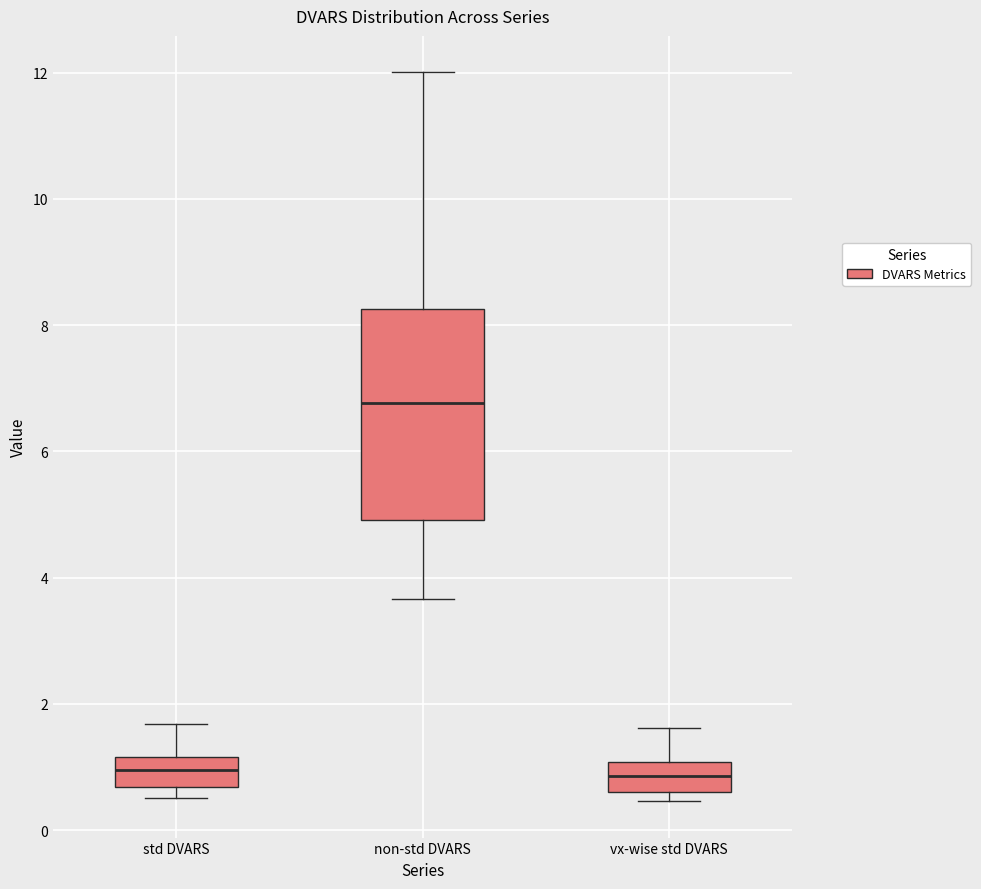

Reading left to right, read every box against the y-axis: the position of its median line, the range the box covers, and the ends of its whiskers. The values are not printed on the chart, so give them approximately, as read against the axis.

std DVARS: median 1.0, box 0.6 to 1.2, whiskers 0.6 (just below the box's lower edge) to 1.6
non-std DVARS: median 6.8, box 5.0 to 8.2, whiskers 3.6 to 12.0
vx-wise std DVARS: median 0.8, box 0.6 to 1.0, whiskers 0.4 to 1.6